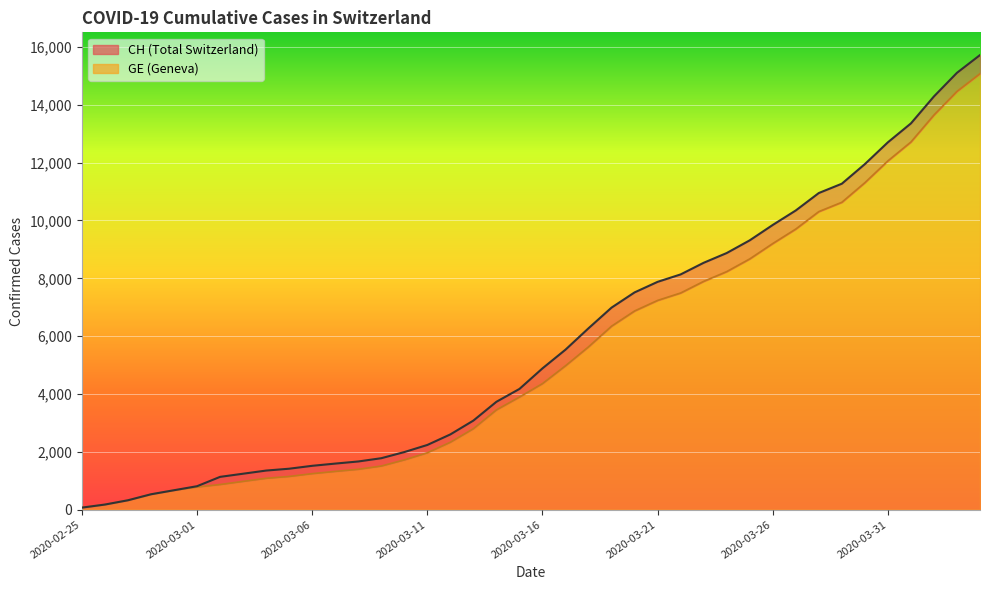

Is it true that CH equals 4175 at 2020-03-15?

True